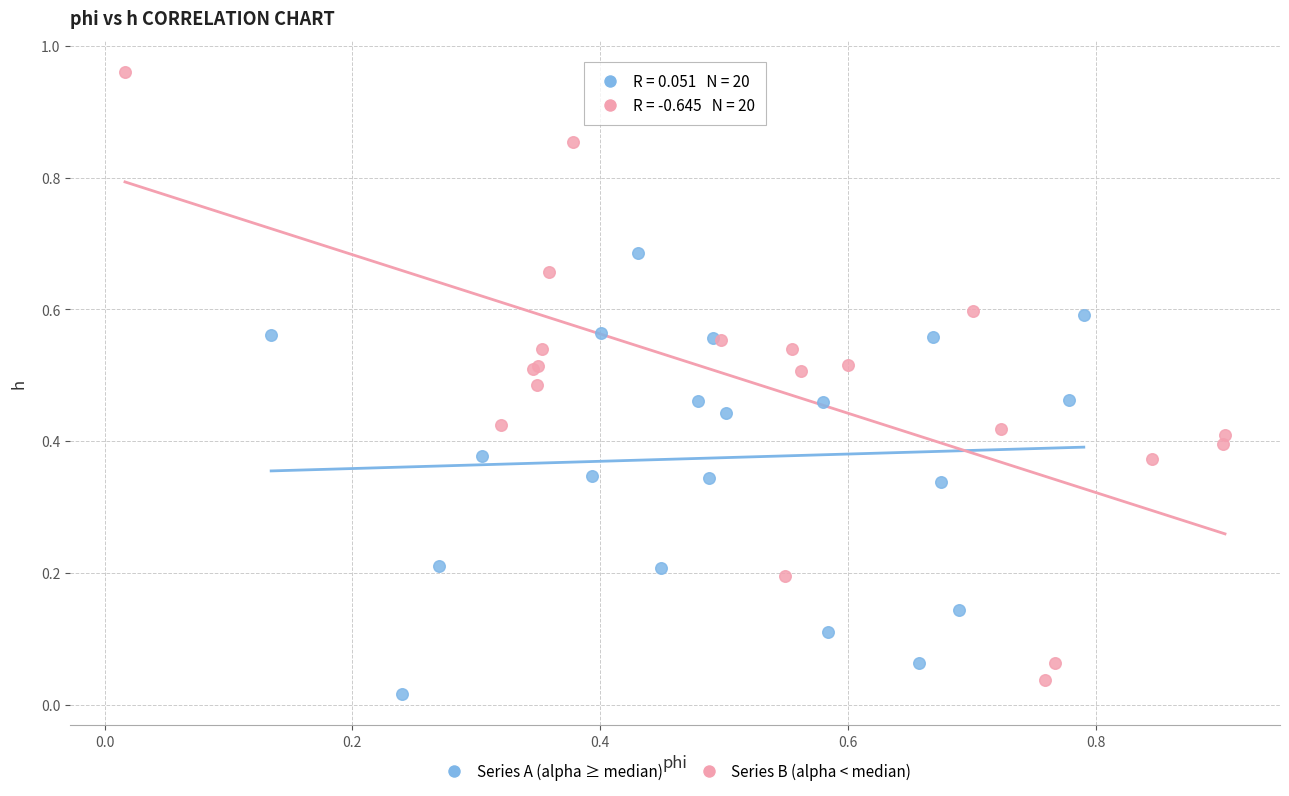

Which series reaches the maximum Y coordinate?

Series B (alpha < median)